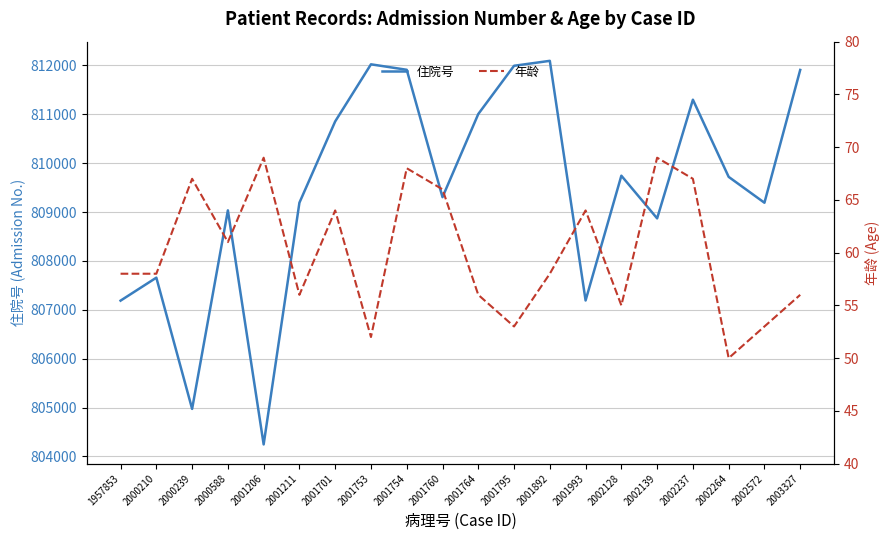

Does the chart display data point markers on the line(s)?

No